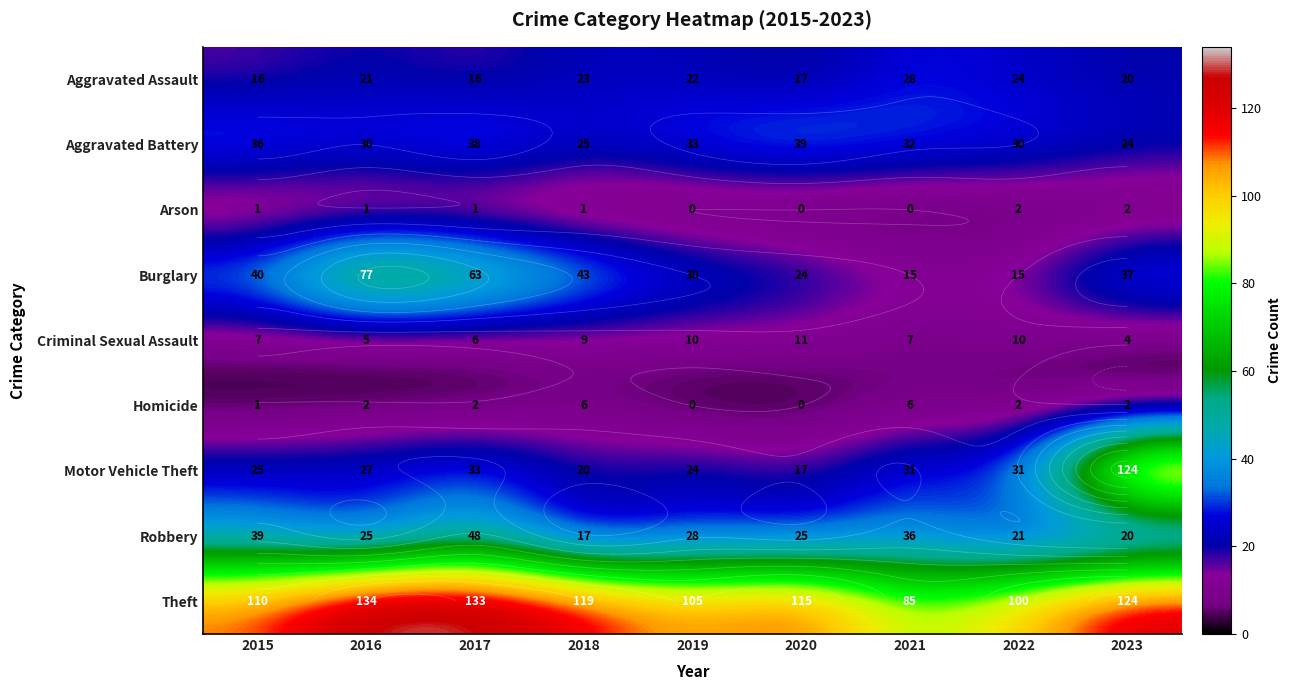

What is the difference between the highest and lowest values at 2017?

132